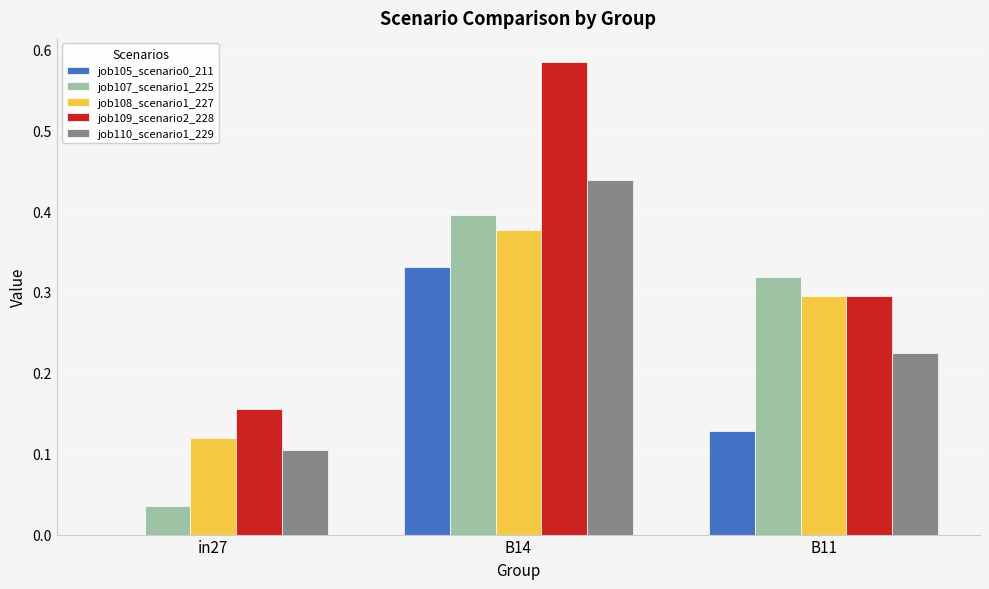

What is the sum of all job107_scenario1_225 values?

0.7